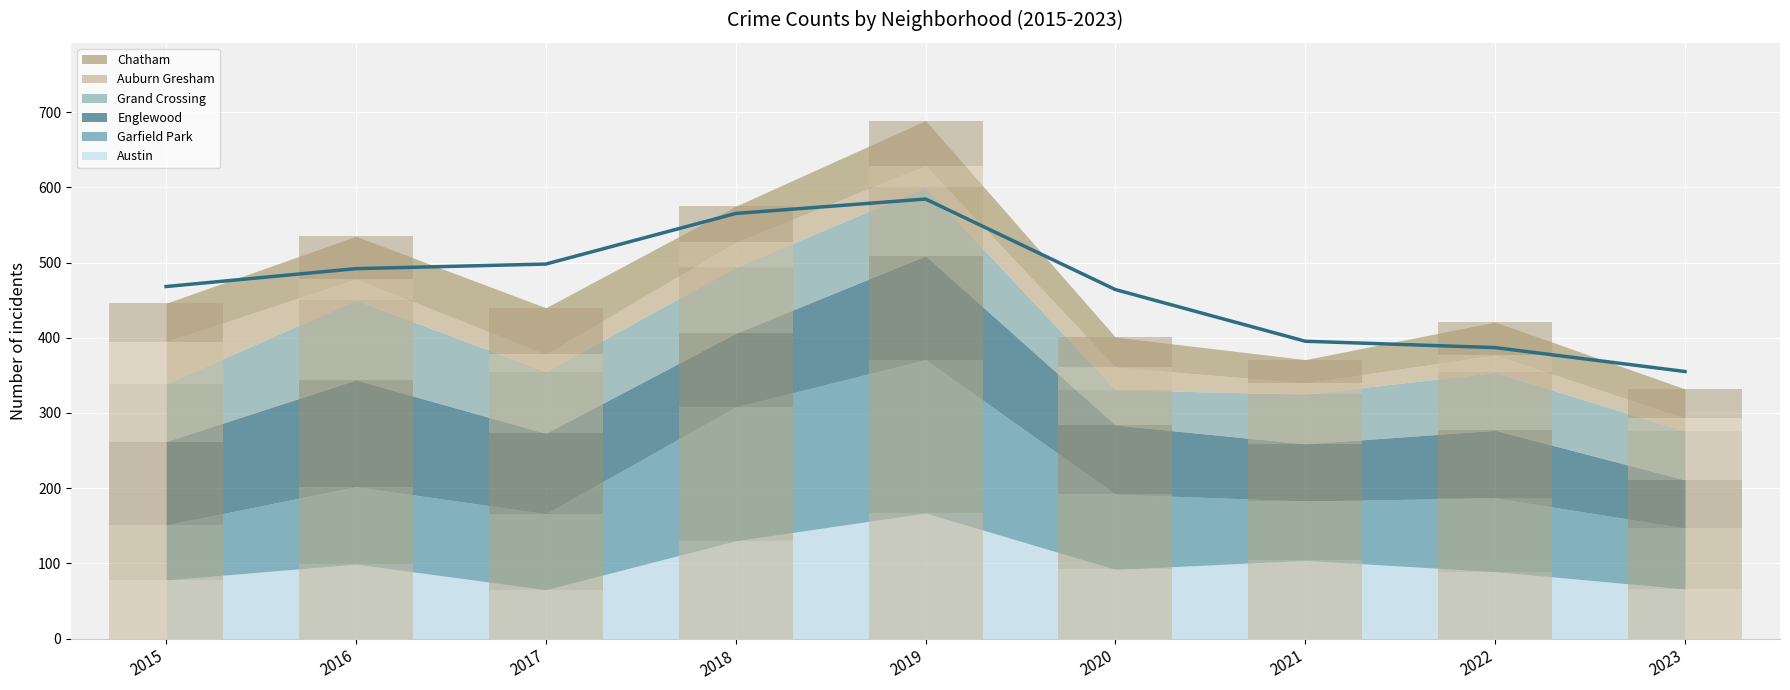

Reading left to right, list all the values displayed in this chart.

Austin: 78	99	65	130	167	92	104	89	66
Garfield Park: 73	103	101	178	204	100	79	98	81
Englewood: 111	142	107	98	138	92	76	90	64
Grand Crossing: 77	106	82	88	91	47	66	77	65
Auburn Gresham: 56	28	23	33	29	30	15	23	17
Chatham: 51	57	62	48	60	40	31	44	39